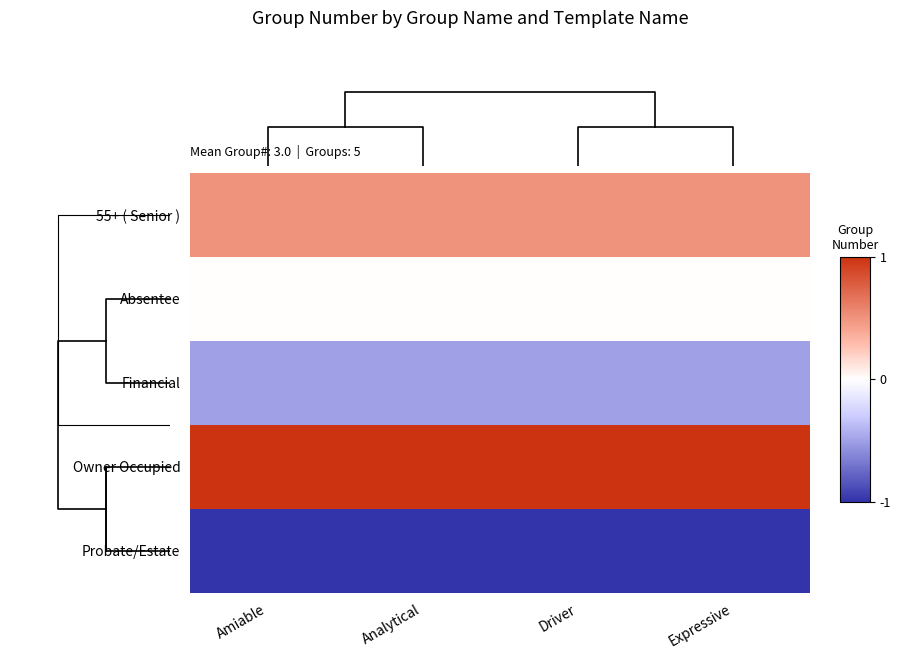

Rank the series by their average value, from highest to lowest.

Owner Occupied, 55+ ( Senior ), Absentee, Financial, Probate/Estate